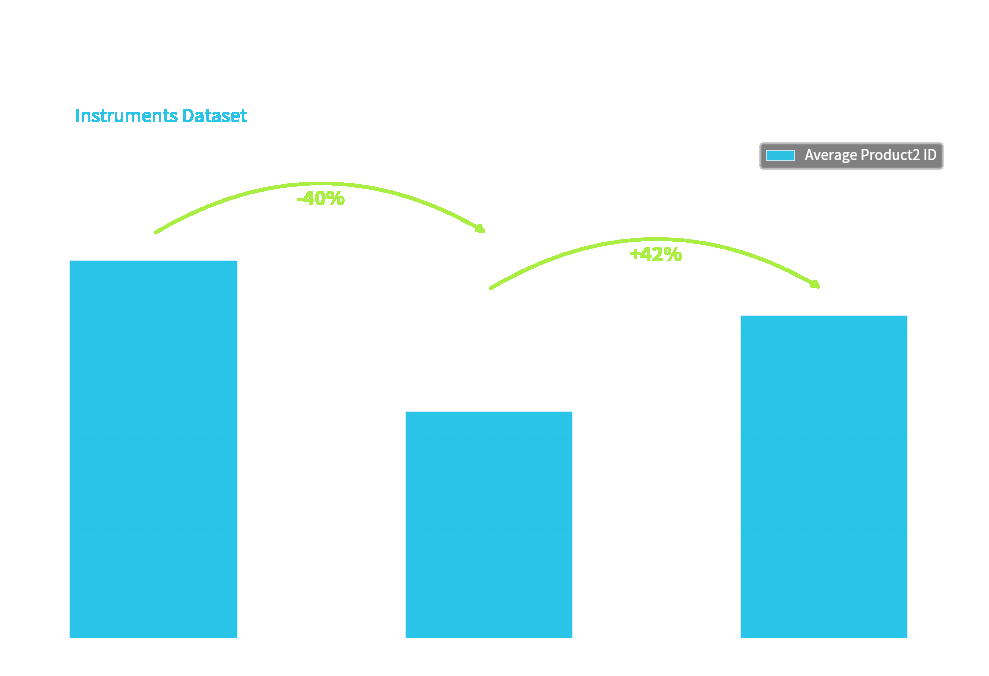

What is the smallest value displayed?

2.2